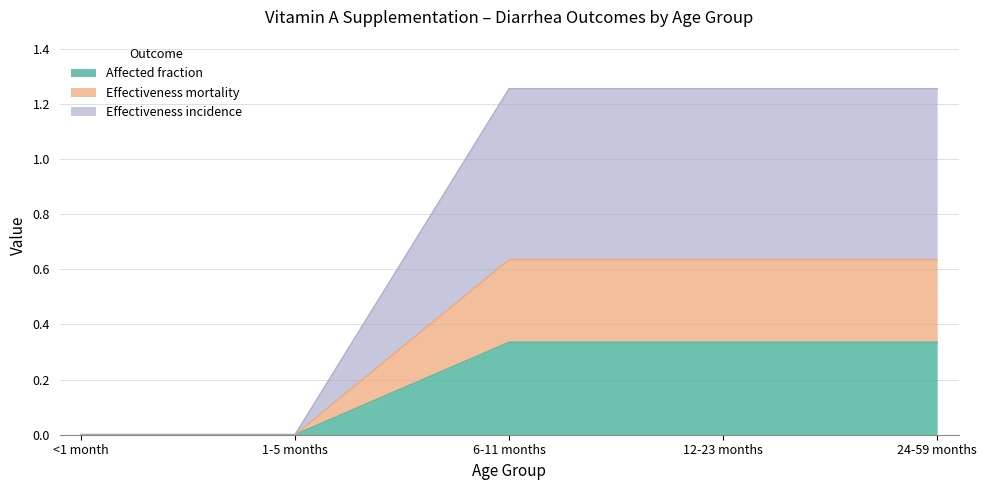

What is the approximate value of Affected fraction at 24-59 months?

0.3